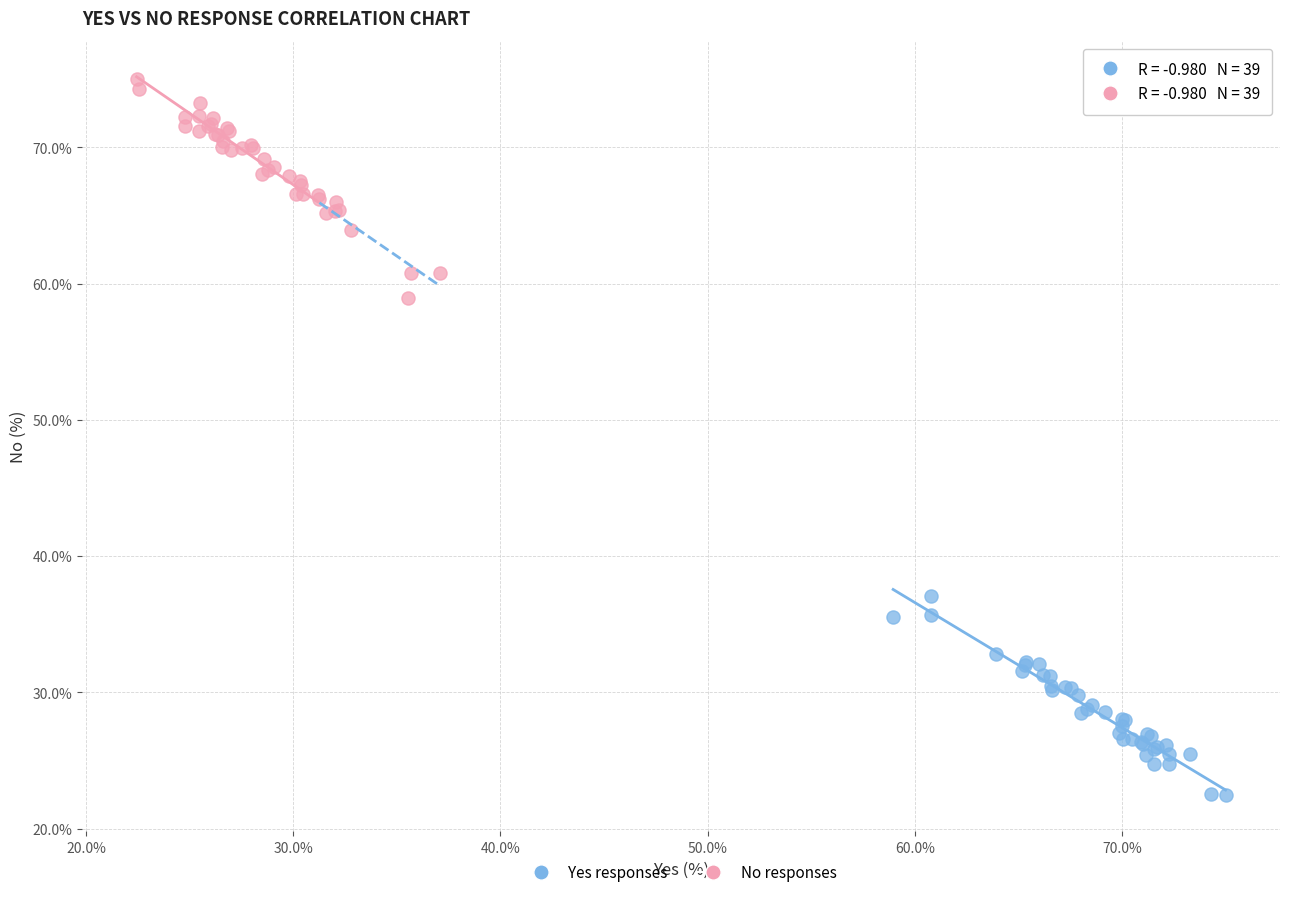

What are all the series names shown in the legend?

Yes responses, No responses